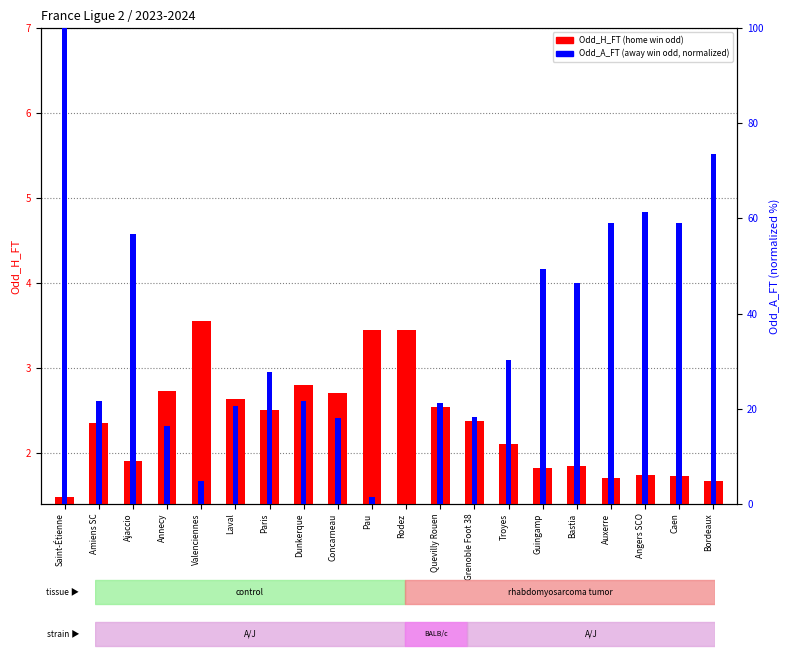

Rank the categories by Odd_H_FT value from lowest to highest.

Saint-Étienne, Bordeaux, Auxerre, Caen, Angers SCO, Guingamp, Bastia, Ajaccio, Troyes, Amiens SC, Grenoble Foot 38, Paris, Quevilly Rouen, Laval, Concarneau, Annecy, Dunkerque, Pau, Rodez, Valenciennes